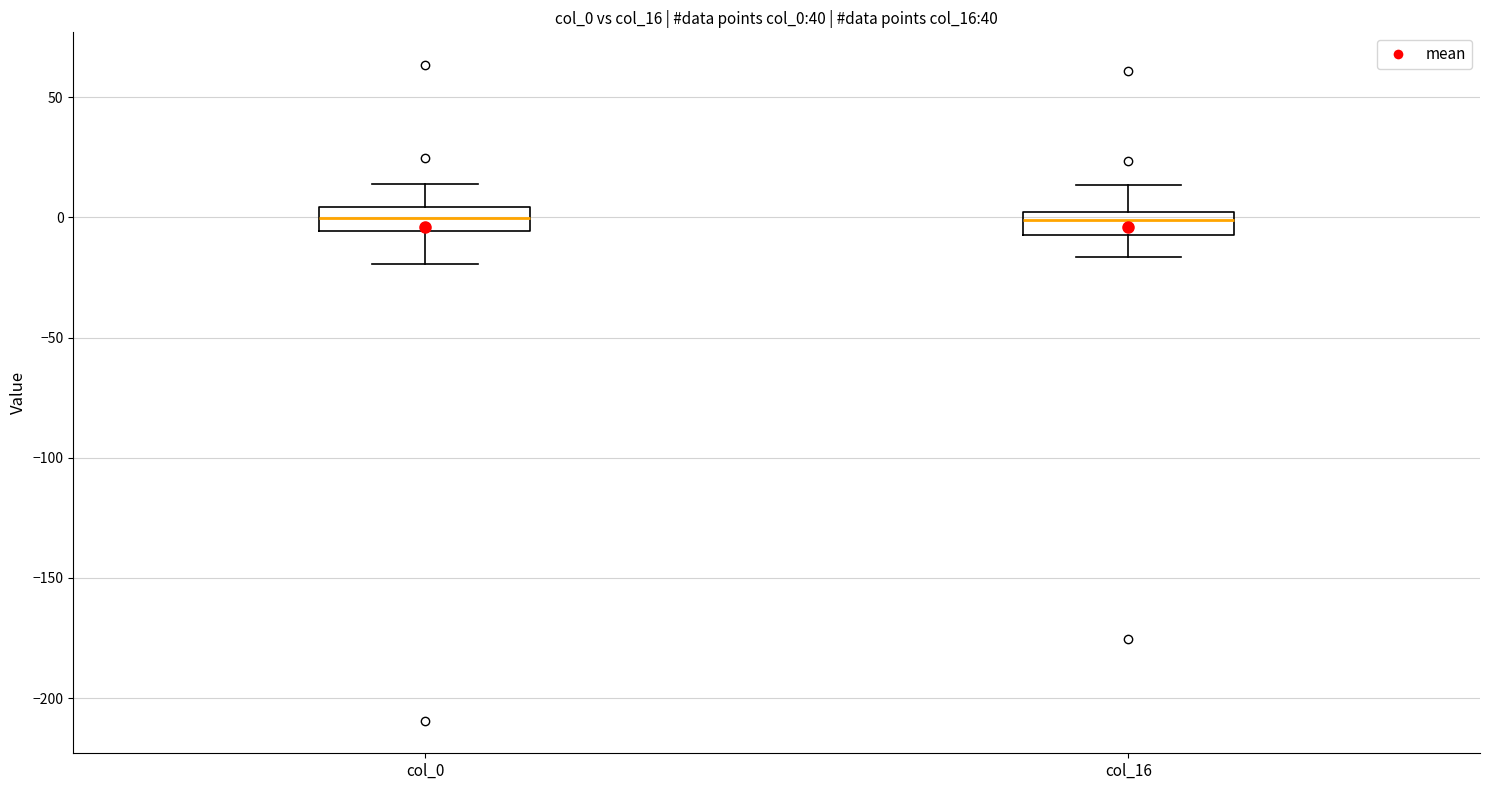

Reading left to right, read every box against the y-axis: the position of its median line, the range the box covers, and the ends of its whiskers. The values are not printed on the chart, so give them approximately, as read against the axis.

col_0: median 0, box -5 to 5, whiskers -20 to 15
col_16: median 0 (just below the box's upper edge), box -10 to 0, whiskers -15 to 15